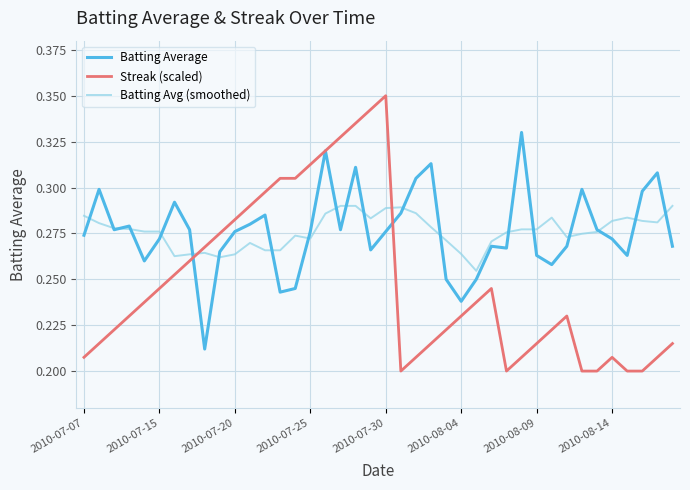

At how many categories does at least one series exceed 0?

40